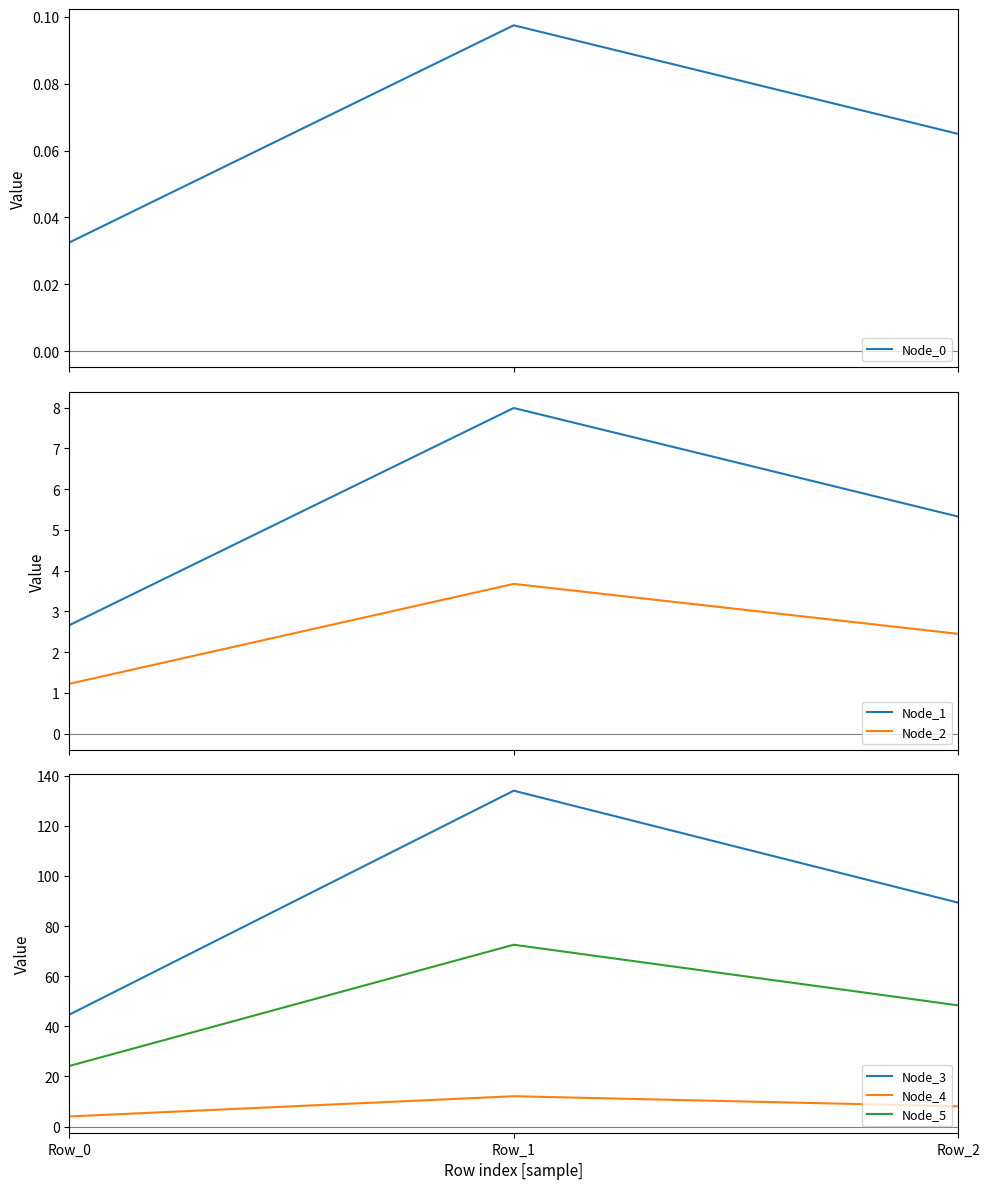

Rank the series by their maximum value, from lowest to highest.

Node_0, Node_2, Node_1, Node_4, Node_5, Node_3